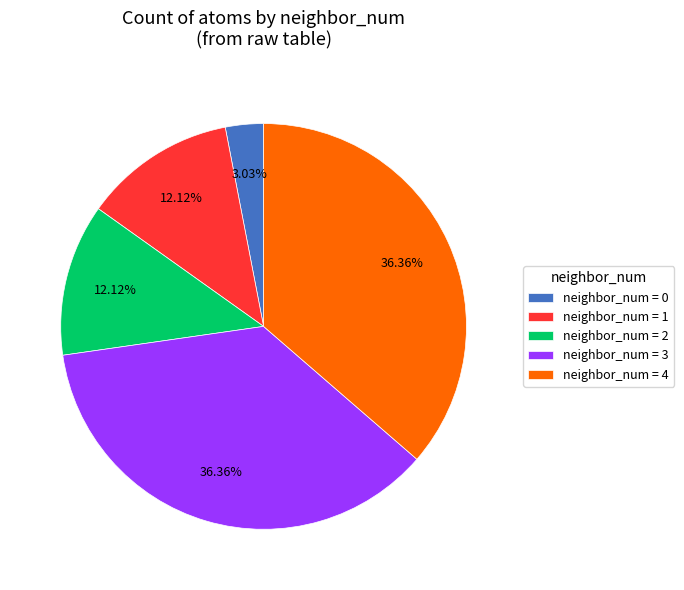

To the nearest percent, what is the average slice percentage?

20%